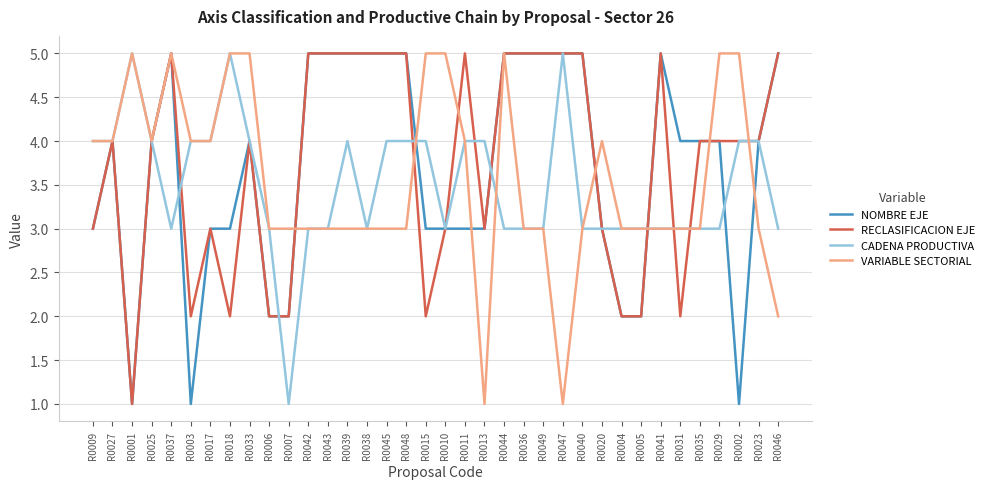

What is the greatest value displayed?

5